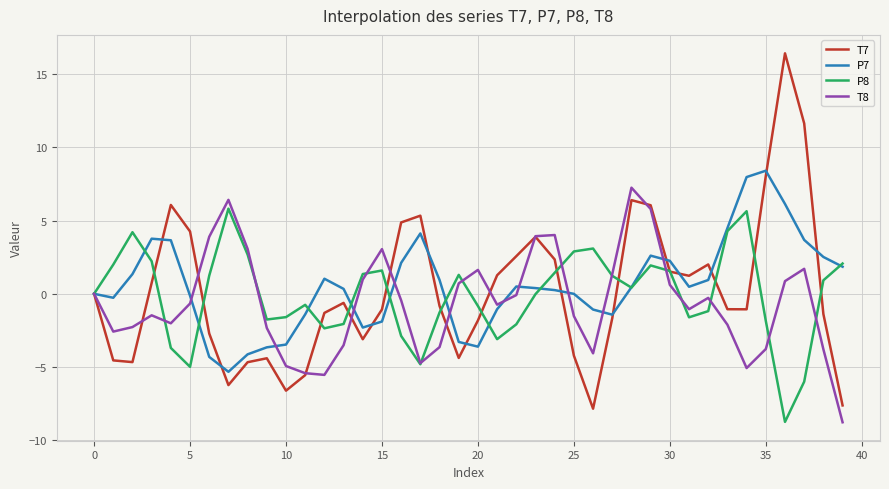

What is the sum of all T7 values?

7.3